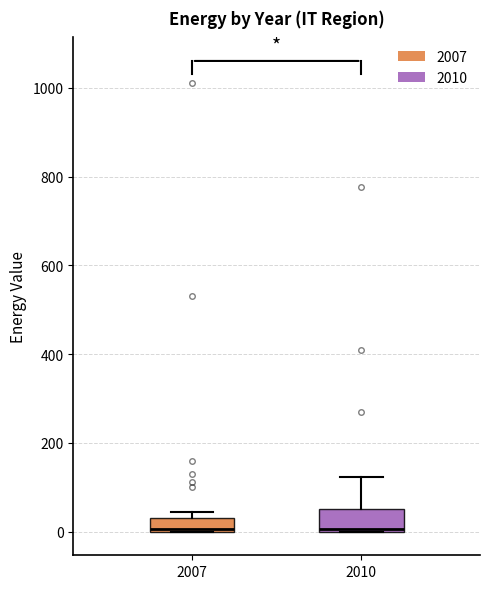

Reading left to right, read every box against the y-axis: the position of its median line, the range the box covers, and the ends of its whiskers. The values are not printed on the chart, so give them approximately, as read against the axis.

2007: median 0, box 0 to 40, whiskers 0 to 40 (just above the box's upper edge)
2010: median 0 (just above the box's lower edge), box 0 to 60, whiskers 0 to 120